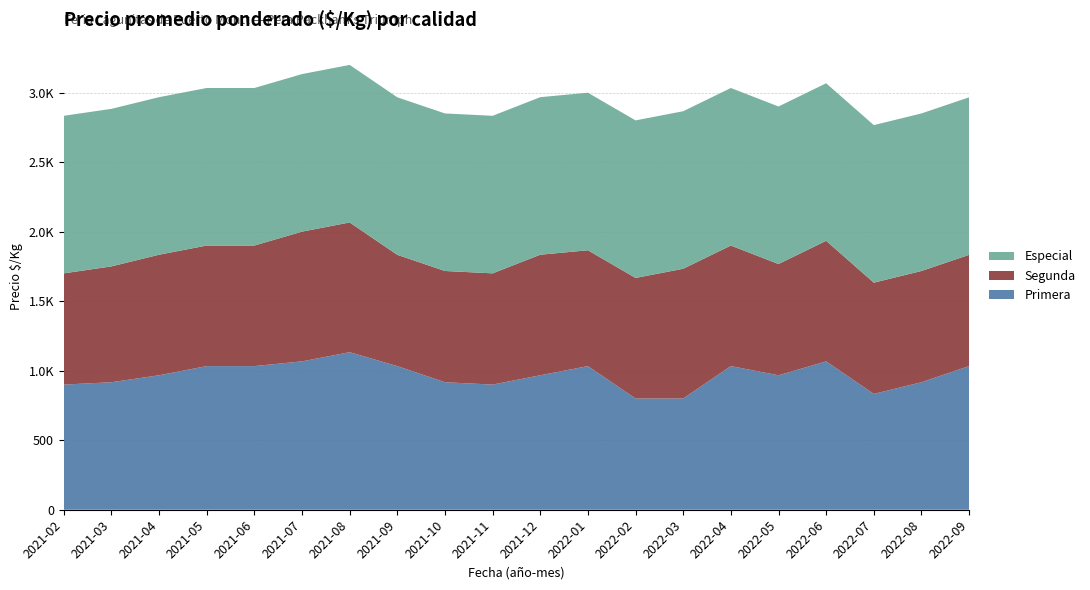

Reading left to right, list all the values displayed in this chart.

Primera: 900	917	967	1033	1033	1067	1133	1033	917	900	967	1033	800	800	1033	967	1067	833	917	1033
Segunda: 800	833	867	867	867	933	933	800	800	800	867	833	867	933	867	800	867	800	800	800
Especial: 1133	1133	1133	1133	1133	1133	1133	1133	1133	1133	1133	1133	1133	1133	1133	1133	1133	1133	1133	1133